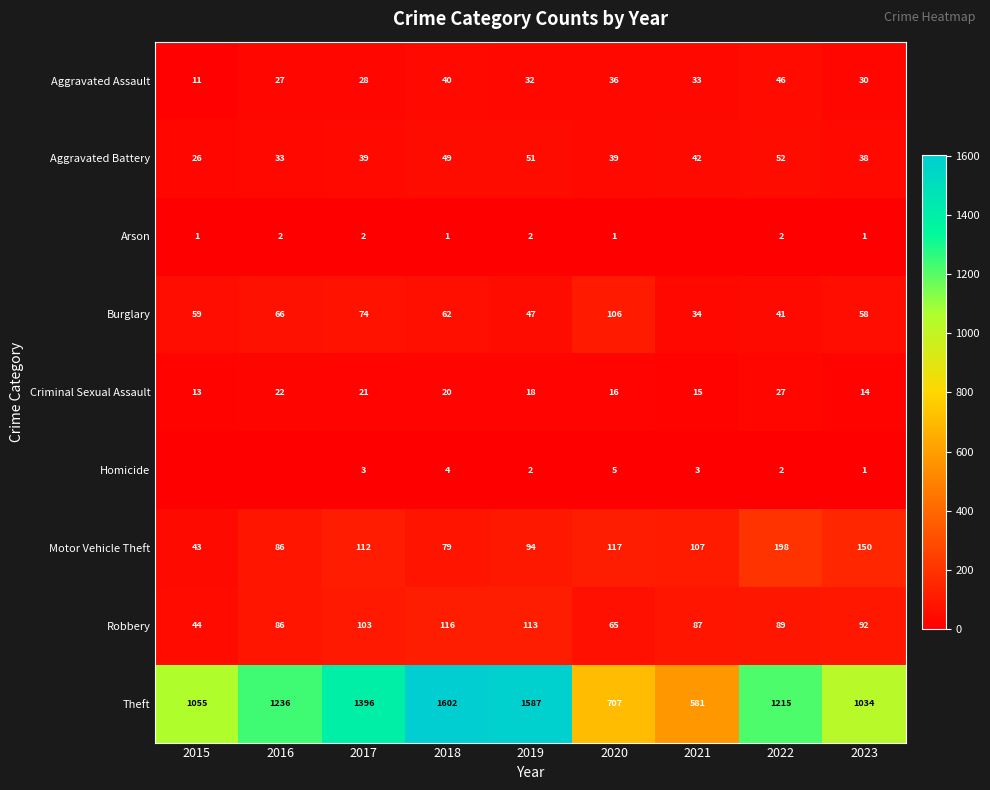

Which label corresponds to the largest value in the chart?

2018